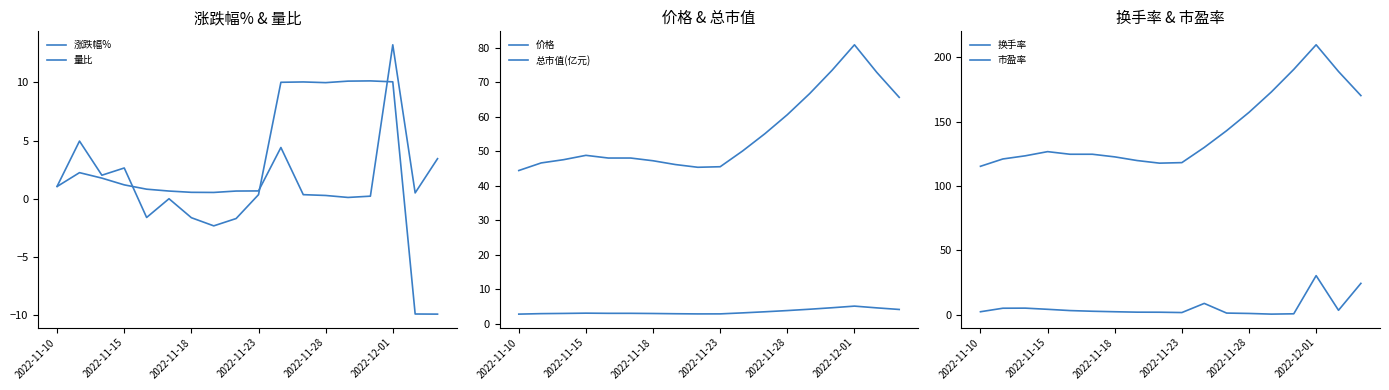

What is the total value across all series at 8?

166.7